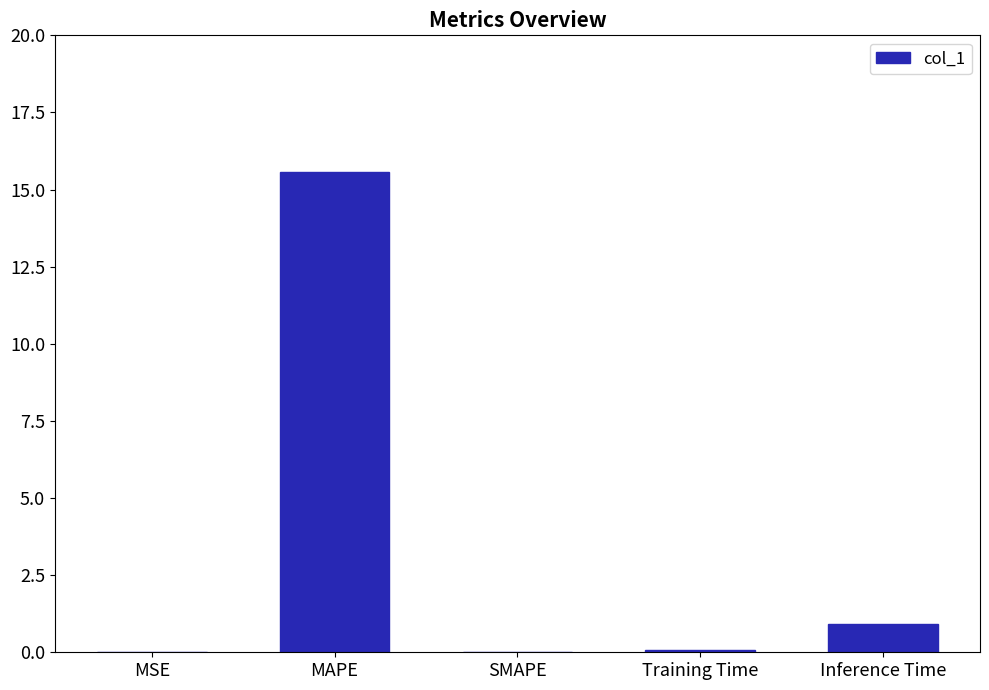

At which label is the value closest to 7?

Inference Time